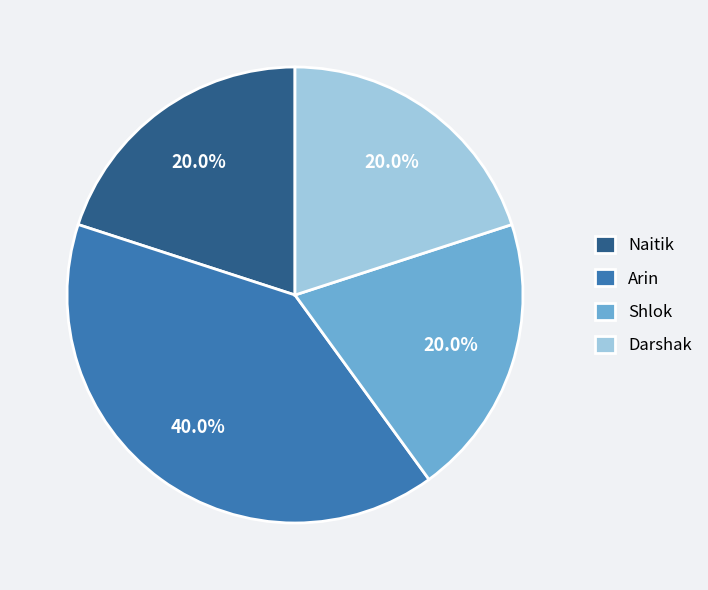

What is the ratio of the value at Arin to the value at Darshak?

2.0